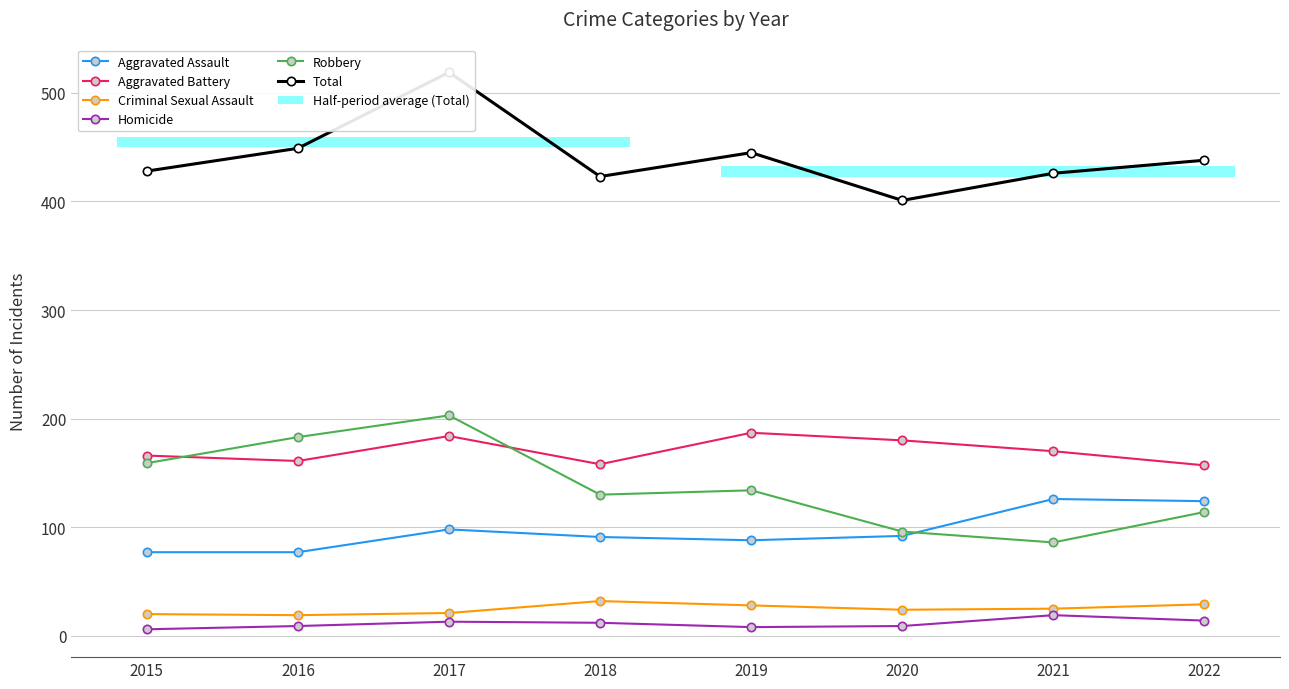

At how many categories does at least one series exceed 498?

1